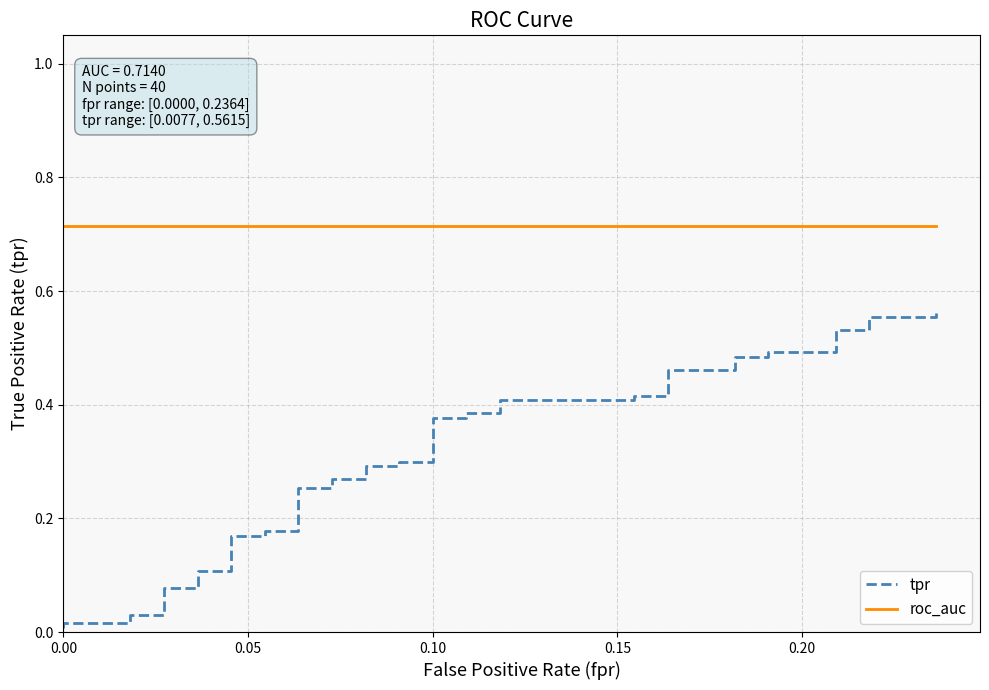

What are all the series names shown in the legend?

tpr, roc_auc